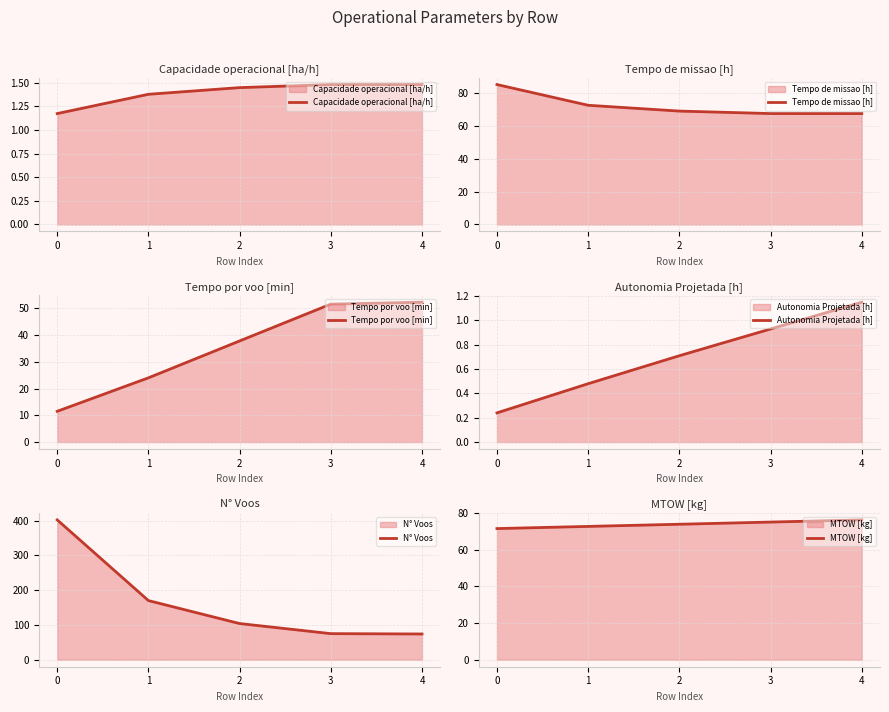

What is the value of the Capacidade operacional [ha/h] point at the 1st from the left?

1.2